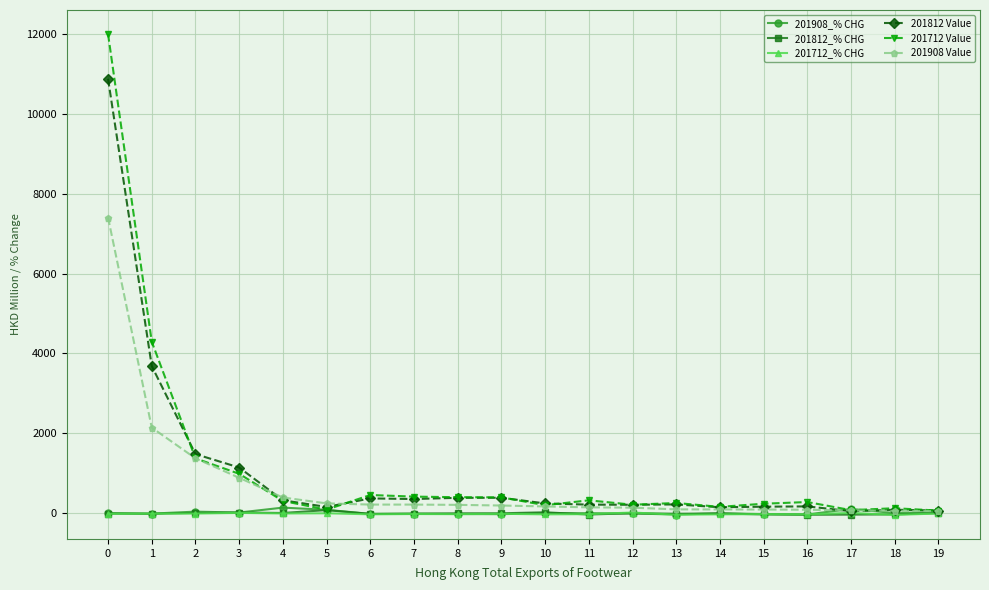

What is the difference between the 201812 Value values at 2 and 1?

2204.2